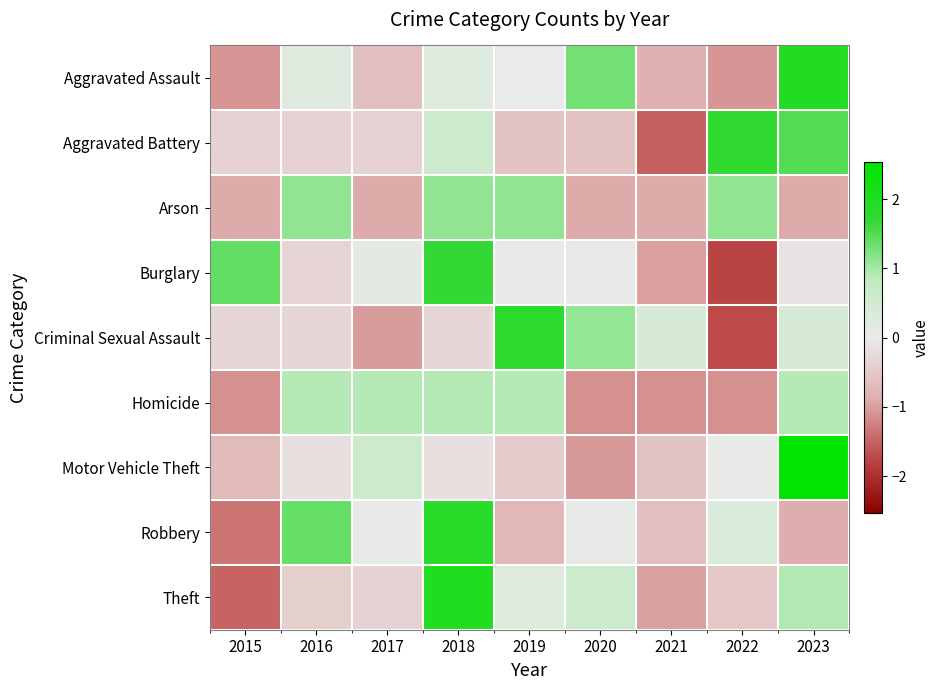

Reading left to right, transcribe all the data shown in this chart.

Aggravated Assault: 2015=-1.1	2016=0.2	2017=-0.6	2018=0.2	2019=0.0	2020=1.3	2021=-0.9	2022=-1.1	2023=1.9
Aggravated Battery: 2015=-0.4	2016=-0.4	2017=-0.4	2018=0.6	2019=-0.6	2020=-0.6	2021=-1.5	2022=1.7	2023=1.5
Arson: 2015=-0.9	2016=1.1	2017=-0.9	2018=1.1	2019=1.1	2020=-0.9	2021=-0.9	2022=1.1	2023=-0.9
Burglary: 2015=1.4	2016=-0.3	2017=0.1	2018=1.7	2019=0.1	2020=-0.0	2021=-1.0	2022=-1.8	2023=-0.1
Criminal Sexual Assault: 2015=-0.3	2016=-0.3	2017=-1.0	2018=-0.3	2019=1.8	2020=1.1	2021=0.4	2022=-1.7	2023=0.4
Homicide: 2015=-1.1	2016=0.9	2017=0.9	2018=0.9	2019=0.9	2020=-1.1	2021=-1.1	2022=-1.1	2023=0.9
Motor Vehicle Theft: 2015=-0.7	2016=-0.2	2017=0.6	2018=-0.2	2019=-0.4	2020=-1.1	2021=-0.6	2022=0.1	2023=2.5
Robbery: 2015=-1.4	2016=1.4	2017=0.1	2018=1.8	2019=-0.8	2020=0.1	2021=-0.6	2022=0.3	2023=-0.9
Theft: 2015=-1.5	2016=-0.4	2017=-0.4	2018=2.0	2019=0.3	2020=0.6	2021=-1.0	2022=-0.5	2023=0.9